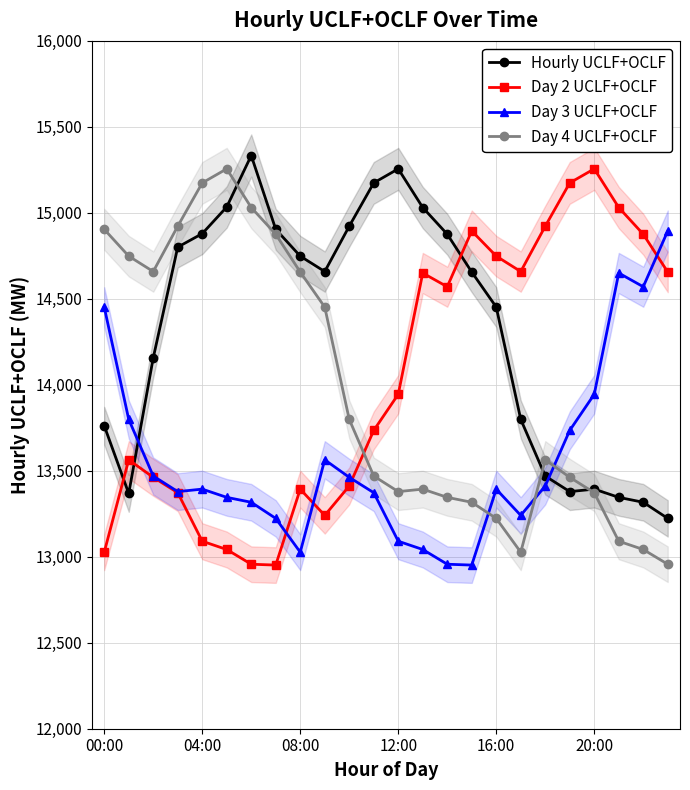

At which label does Day 2 UCLF+OCLF reach its peak?

20:00